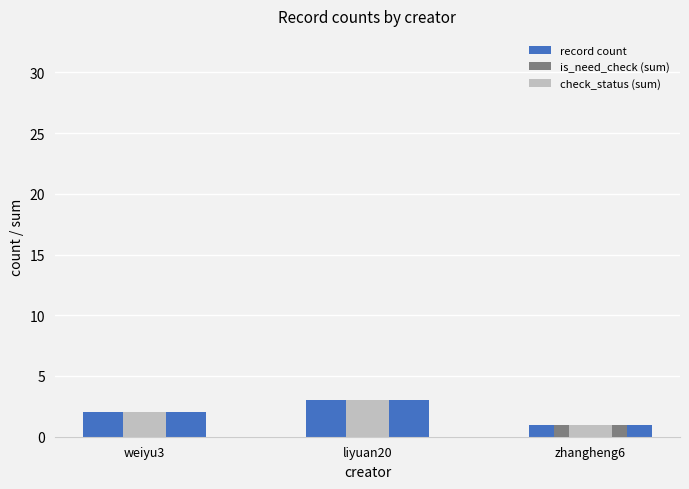

What is the label of the 1st bar from the right?

zhangheng6